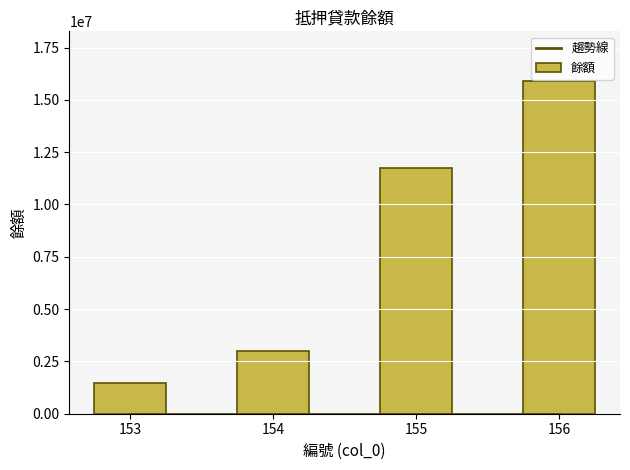

Rank the categories by value from highest to lowest.

156, 155, 154, 153